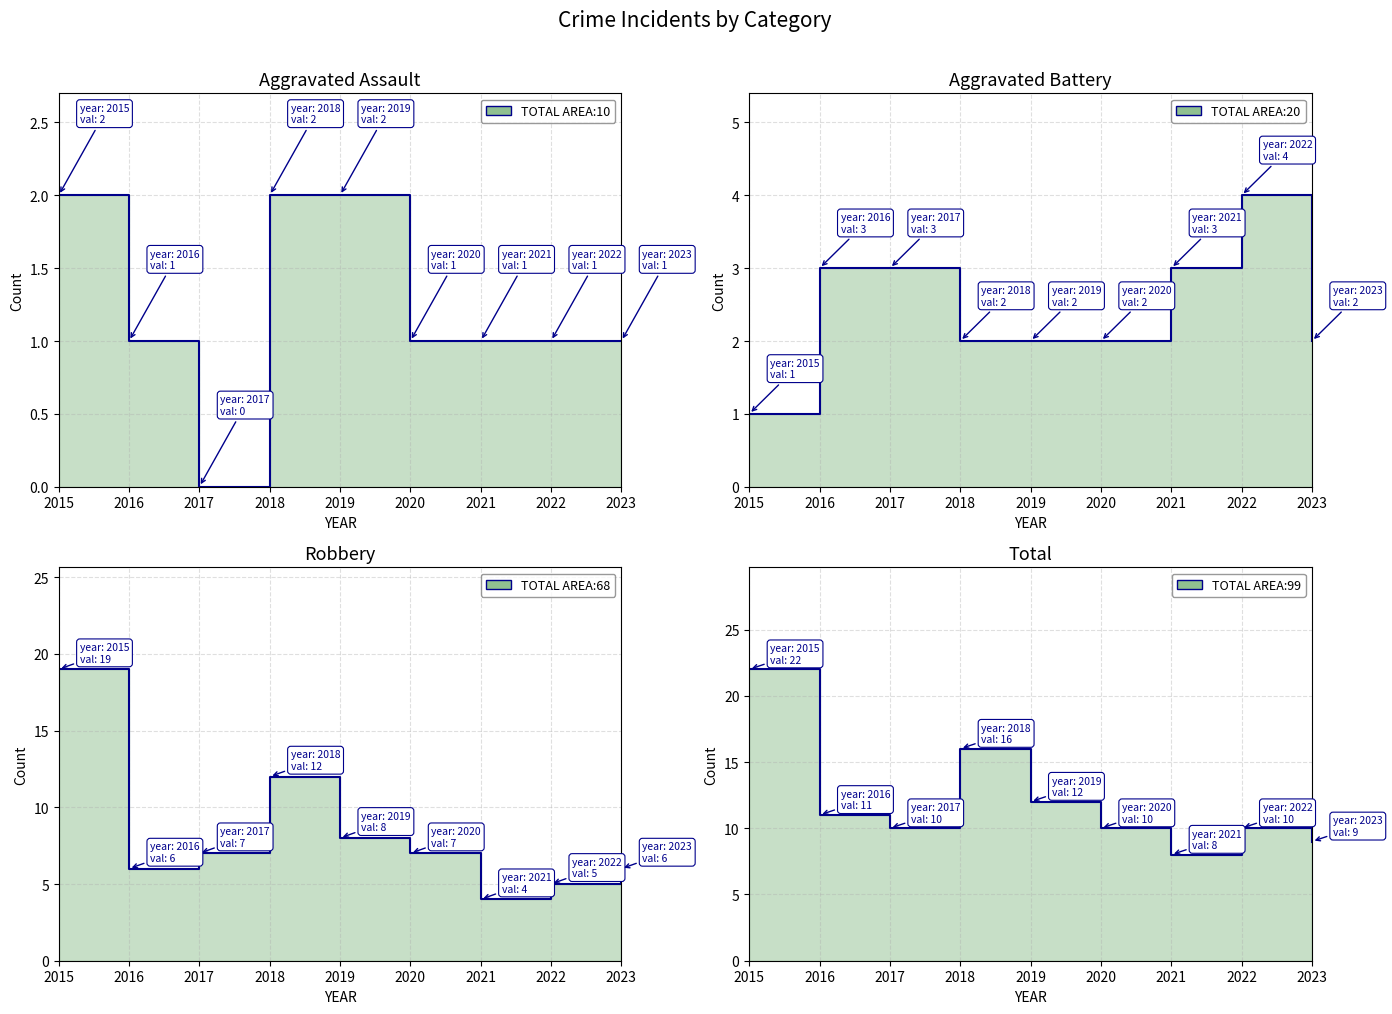

Is the value of Aggravated Battery at 2016 greater than the value of Aggravated Assault at 2022?

Yes